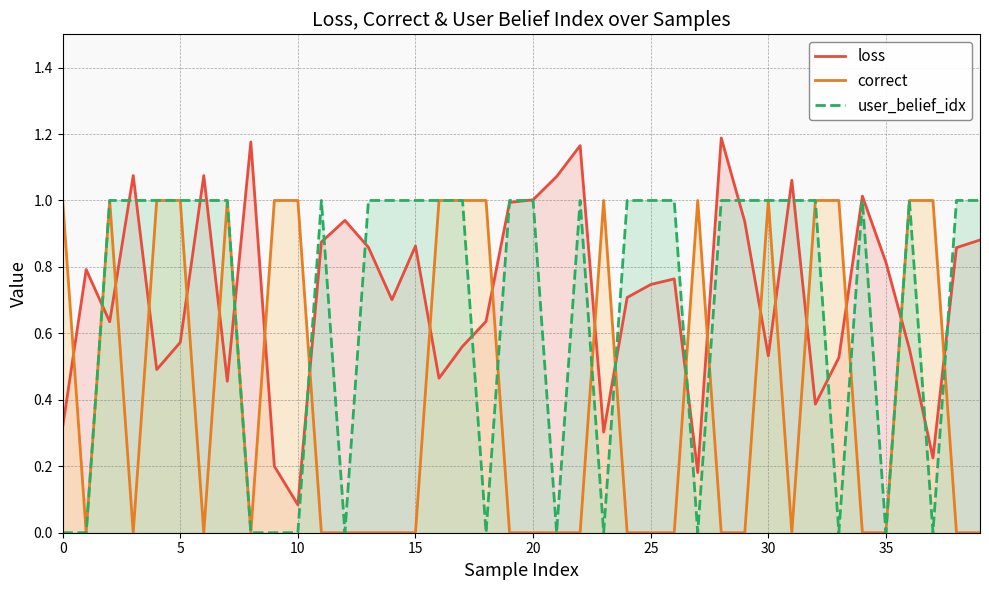

Reading left to right, transcribe all the data shown in this chart.

loss: 0.3	0.8	0.6	1.1	0.5	0.6	1.1	0.5	1.2	0.2	0.1	0.9	0.9	0.9	0.7	0.9	0.5	0.6	0.6	1.0	1.0	1.1	1.2	0.3	0.7	0.7	0.8	0.2	1.2	0.9	0.5	1.1	0.4	0.5	1.0	0.8	0.6	0.2	0.9	0.9
correct: 1.0	0.0	1.0	0.0	1.0	1.0	0.0	1.0	0.0	1.0	1.0	0.0	0.0	0.0	0.0	0.0	1.0	1.0	1.0	0.0	0.0	0.0	0.0	1.0	0.0	0.0	0.0	1.0	0.0	0.0	1.0	0.0	1.0	1.0	0.0	0.0	1.0	1.0	0.0	0.0
user_belief_idx: 0.0	0.0	1.0	1.0	1.0	1.0	1.0	1.0	0.0	0.0	0.0	1.0	0.0	1.0	1.0	1.0	1.0	1.0	0.0	1.0	1.0	0.0	1.0	0.0	1.0	1.0	1.0	0.0	1.0	1.0	1.0	1.0	1.0	0.0	1.0	0.0	1.0	0.0	1.0	1.0